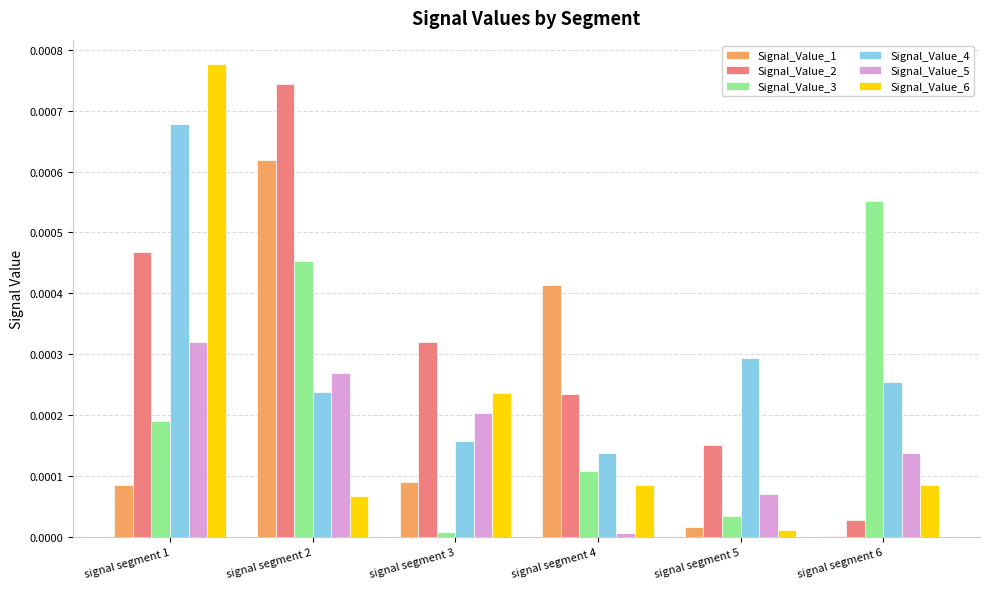

Count the number of data series in this chart.

6